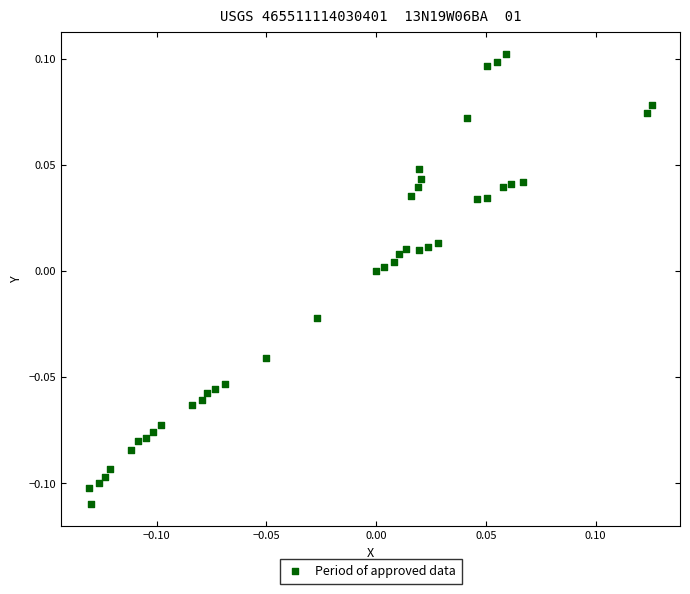

What is the range of X values (max minus min)?

0.3